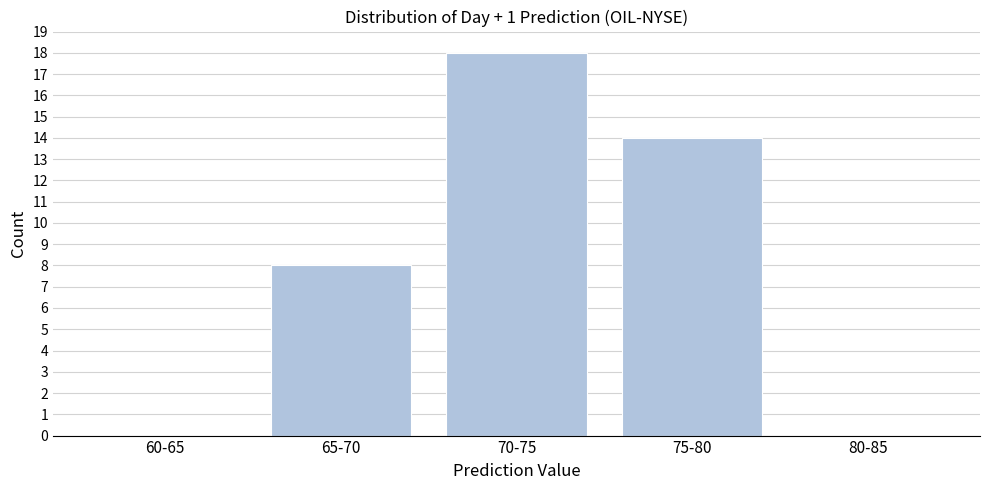

Reading left to right, transcribe all the data shown in this chart.

60-65=0	65-70=8	70-75=18	75-80=14	80-85=0